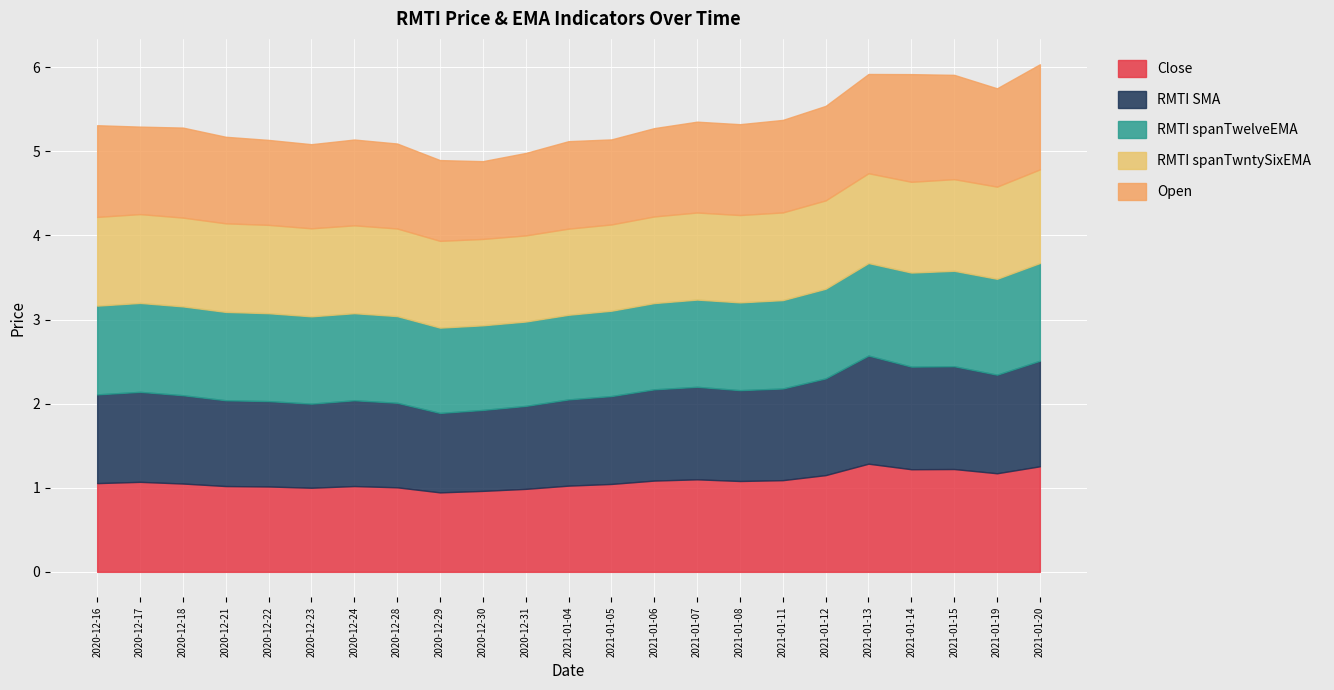

How many lines are shown in the chart?

5